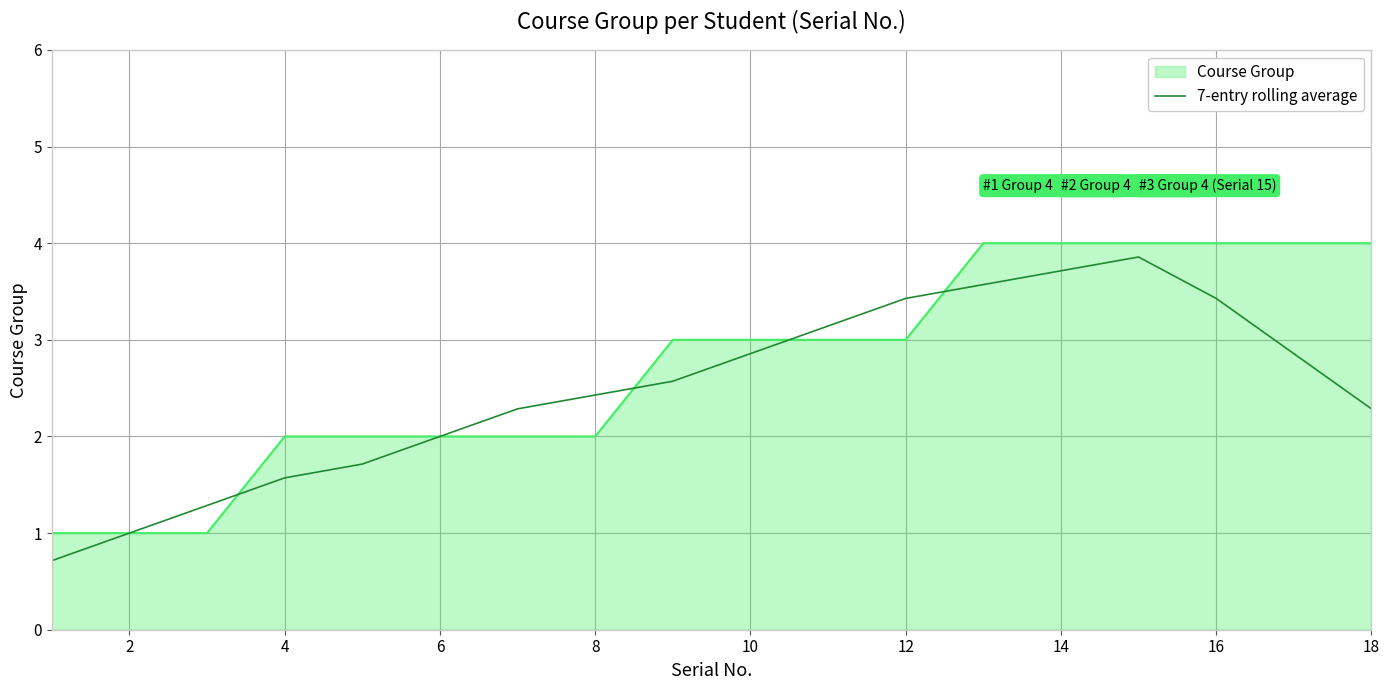

What is the minimum value for 7-entry rolling average?

0.7